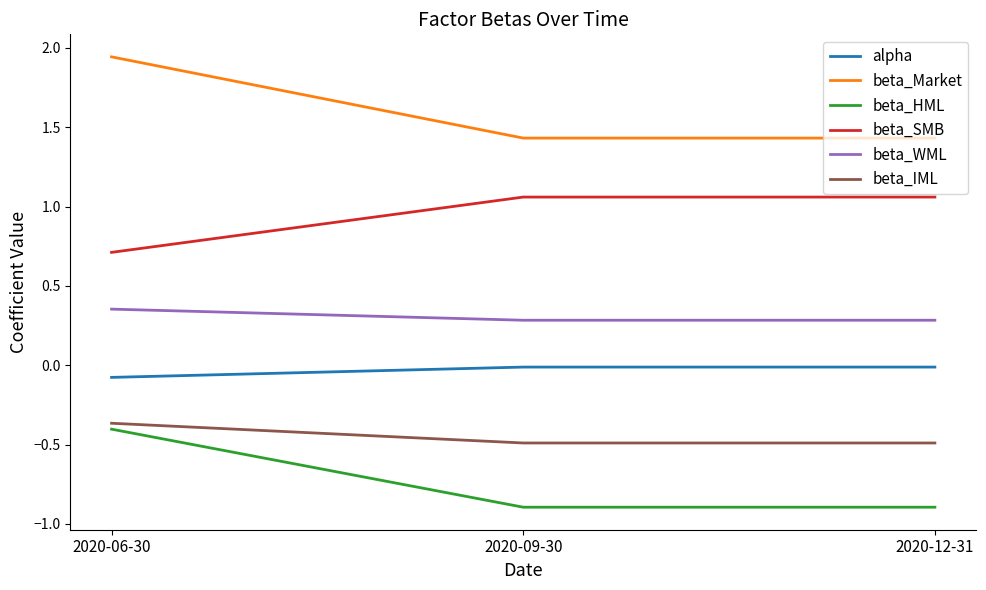

At which category does the chart reach its peak across all series?

2020-06-30